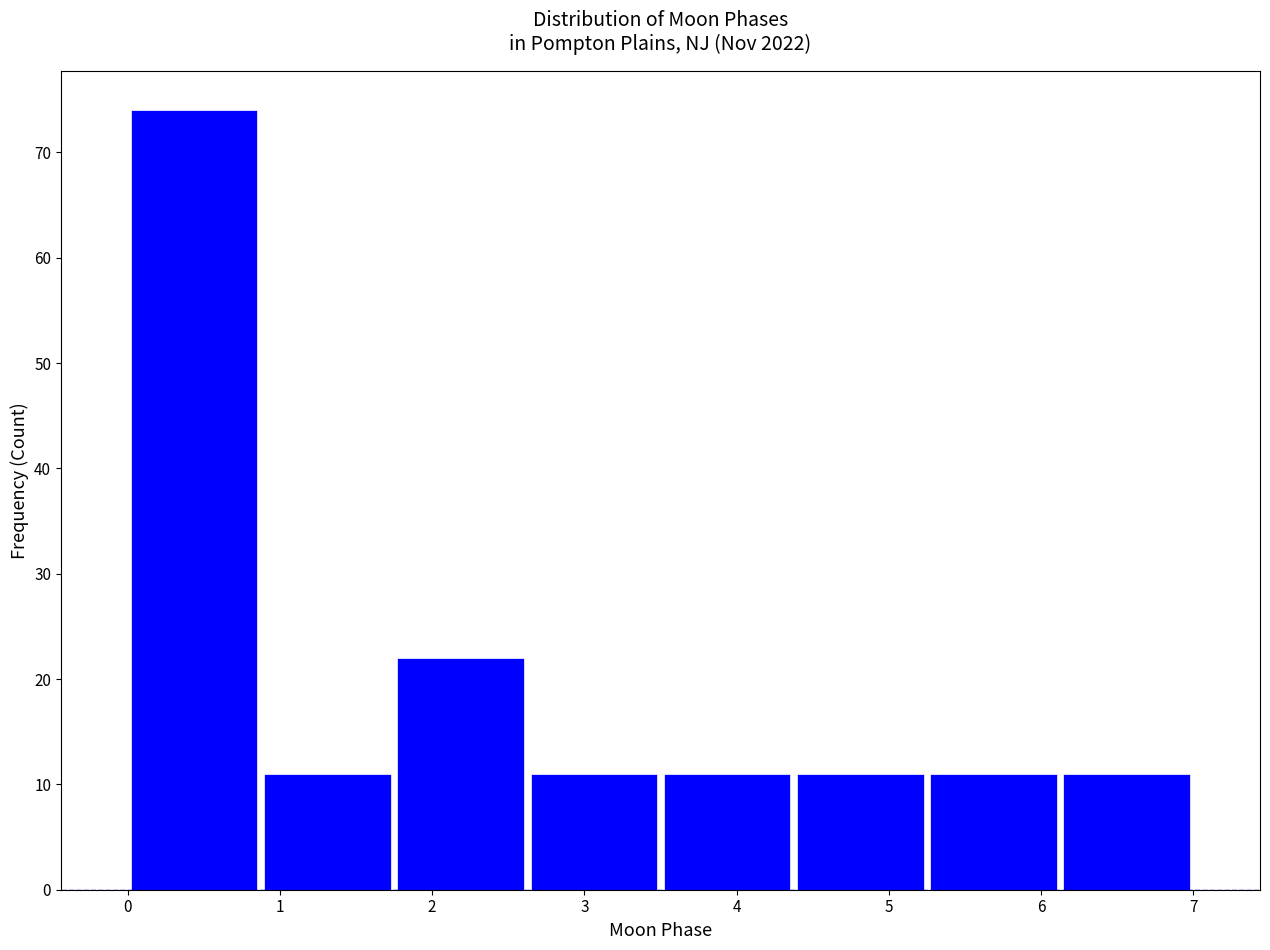

What is the height of the bar covering 2.6 to 3.5 on the x-axis? Neither the bar edges nor the heights are printed on the chart, so give them approximately, as read against the axes.

11